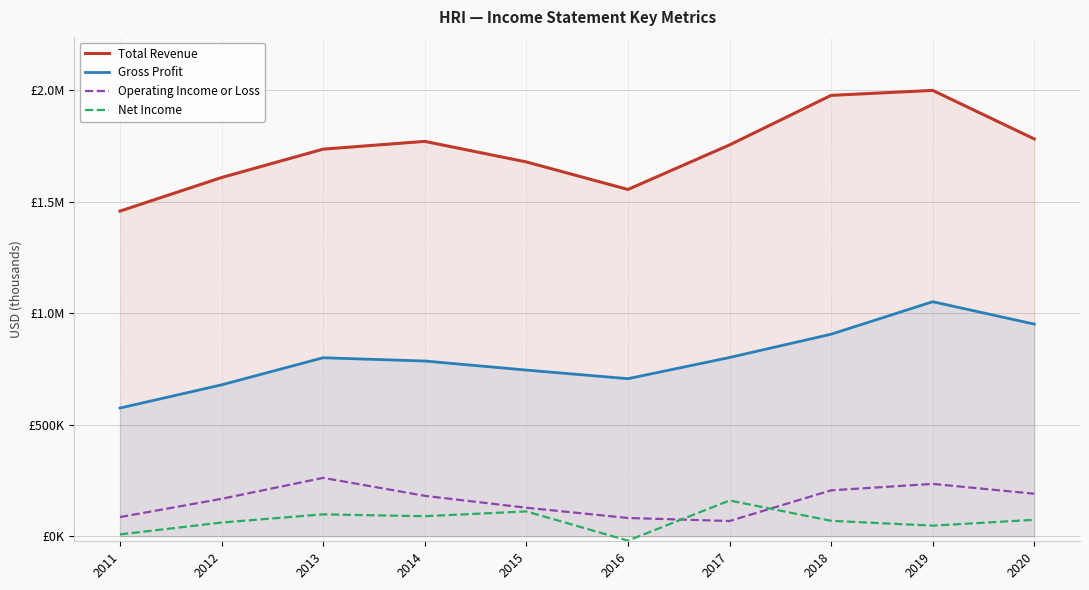

True or false: Total Revenue and Operating Income or Loss cross at least once.

False